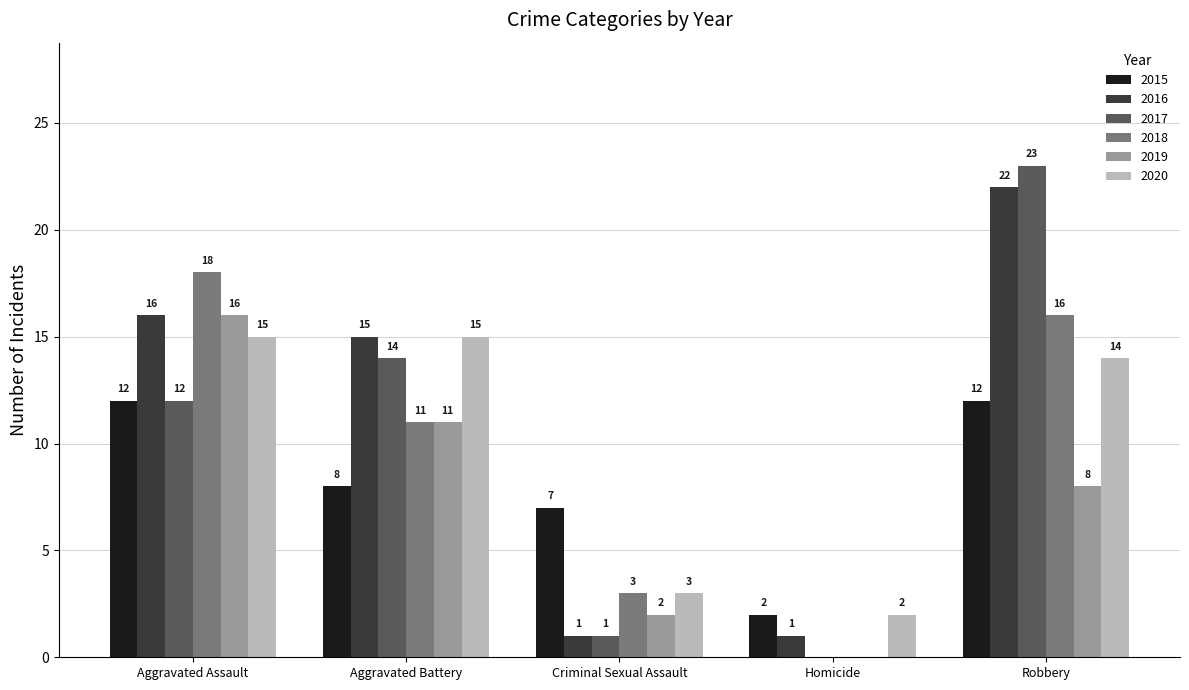

Between Aggravated Battery and Robbery, which series saw the biggest shift?

2017